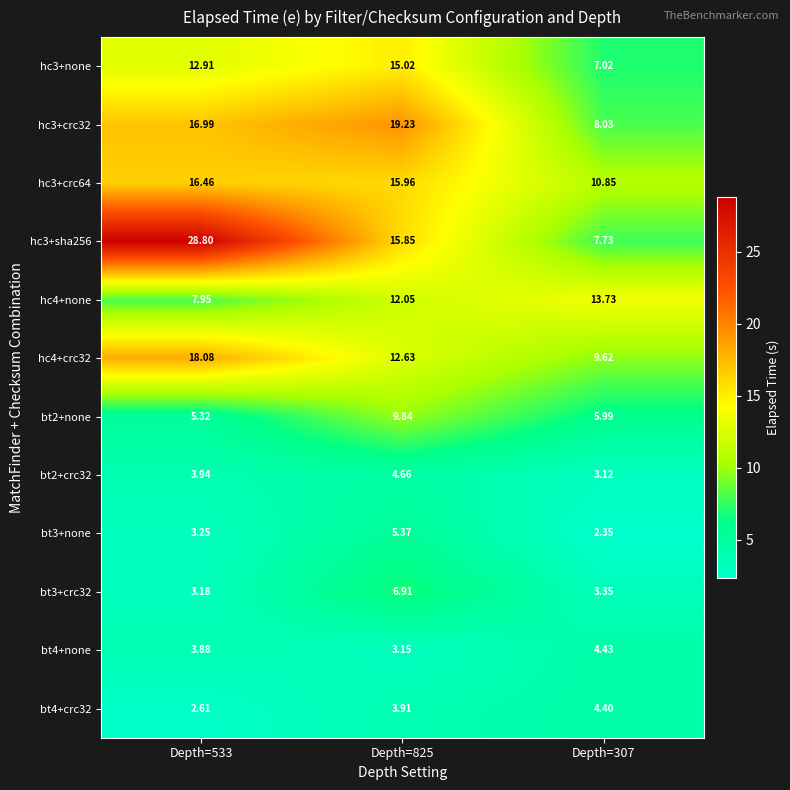

Is the value of bt2+crc32 at Depth=825 greater than the value of hc3+crc64 at Depth=825?

No